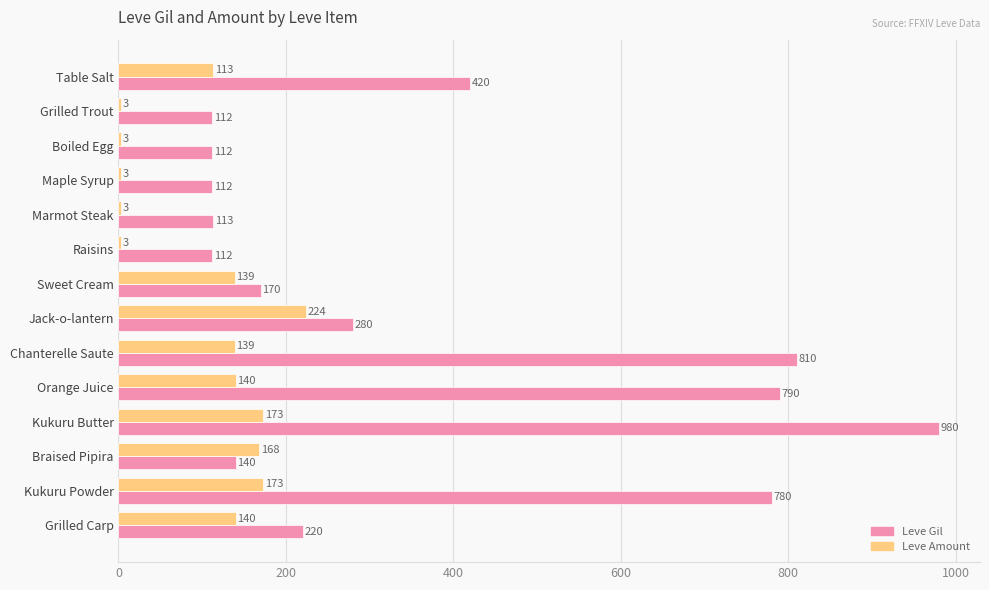

Which category has the highest value in the Leve Gil series?

Kukuru Butter